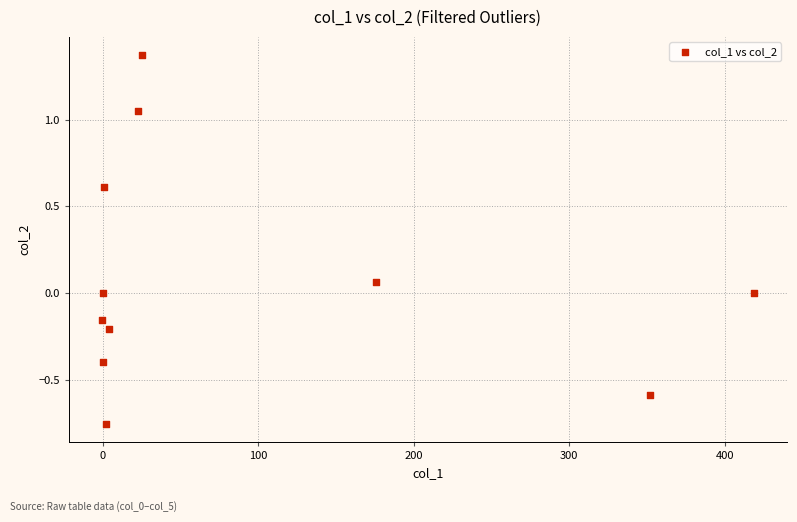

What is the range of X values (max minus min)?

419.9